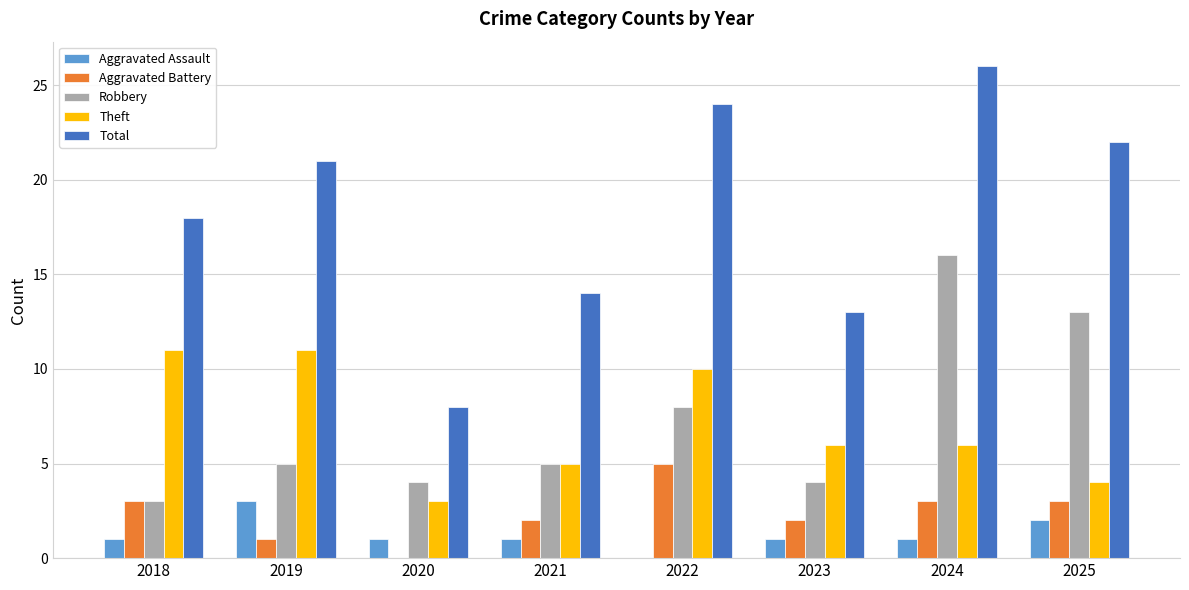

What is the sum of all Aggravated Battery values?

19